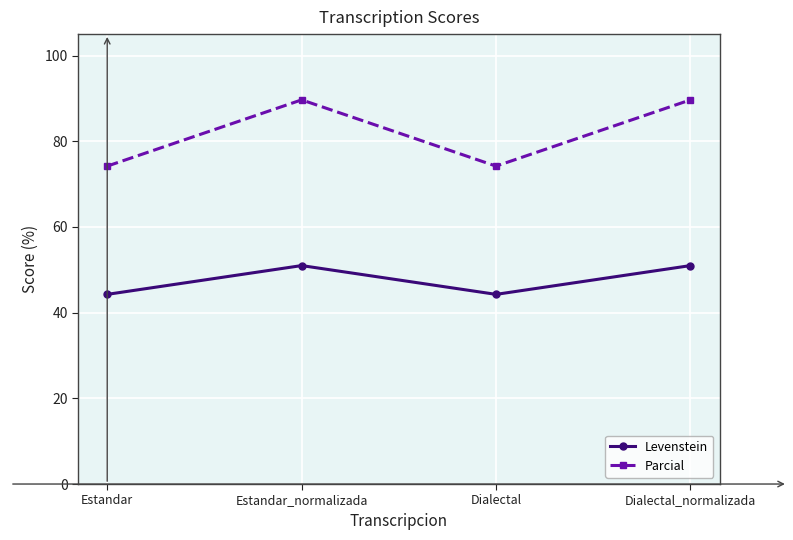

At how many categories does at least one series exceed 47?

4